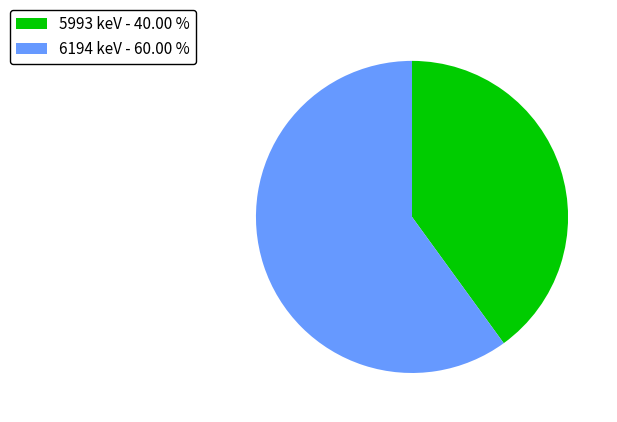

Rank the categories by value from lowest to highest.

5993, 6194